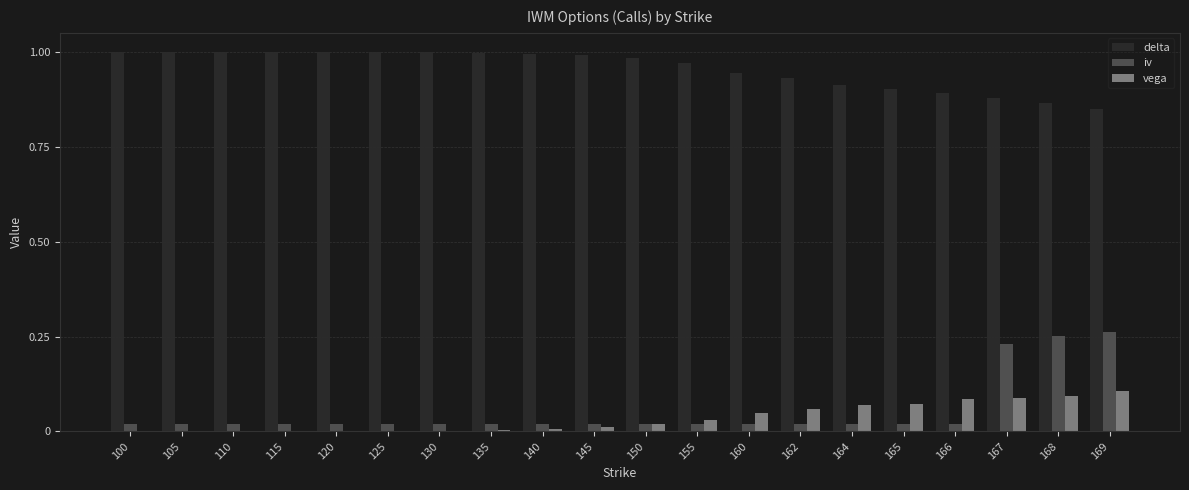

True or false: delta has a value of 1.0 at 140.

True